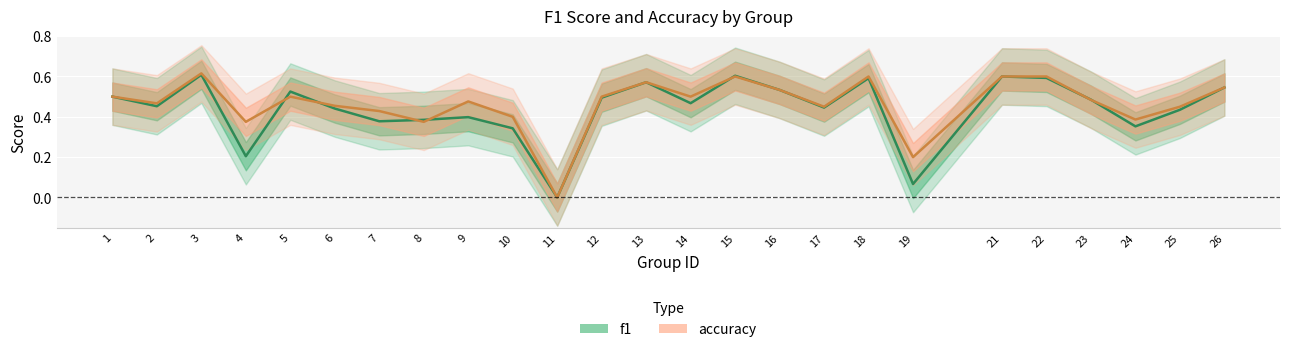

What is the value of the f1 point at the 5th from the left?

0.5